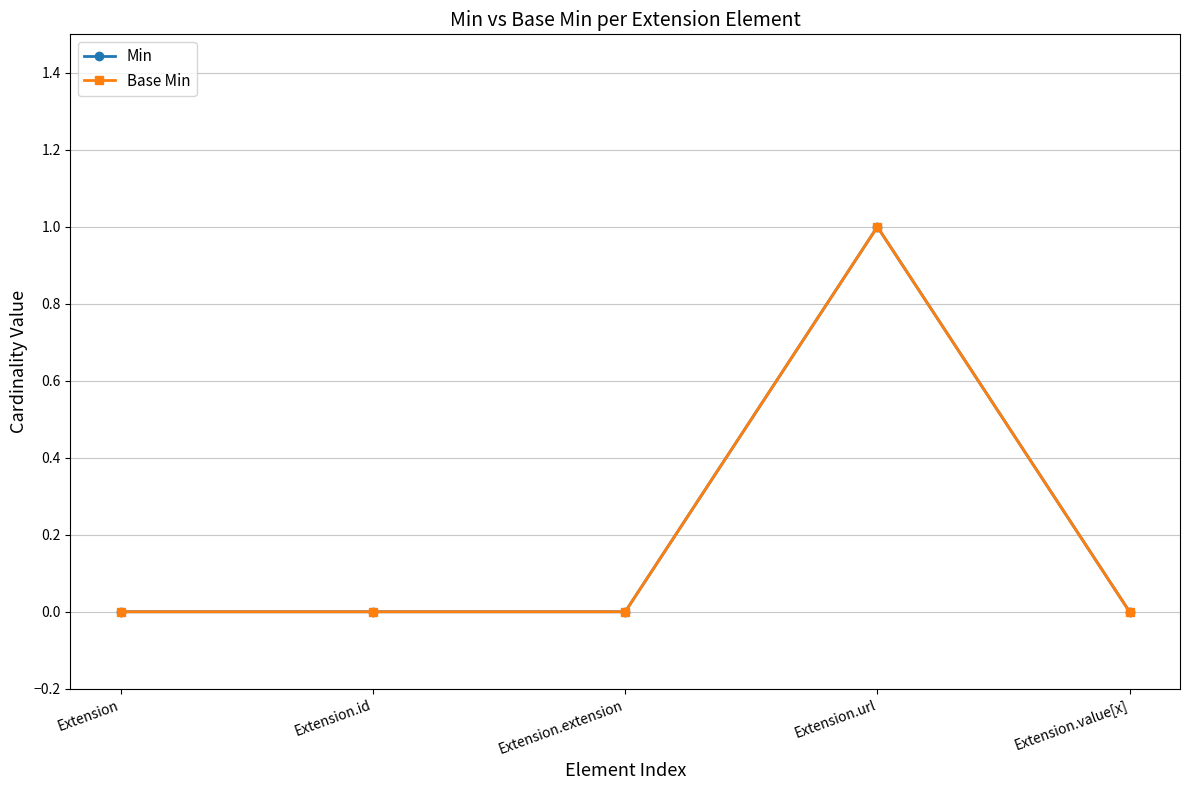

At which category does Base Min reach its first local peak?

Extension.url